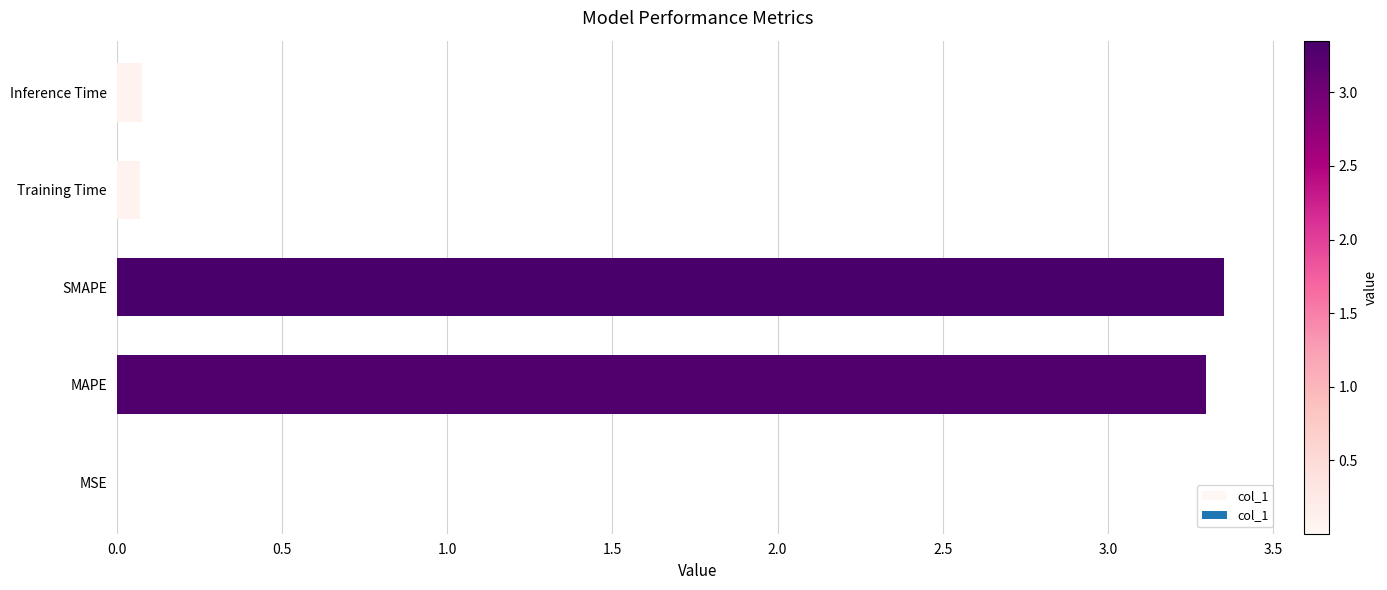

Approximately how many times larger is the value at MAPE compared to SMAPE?

1.0